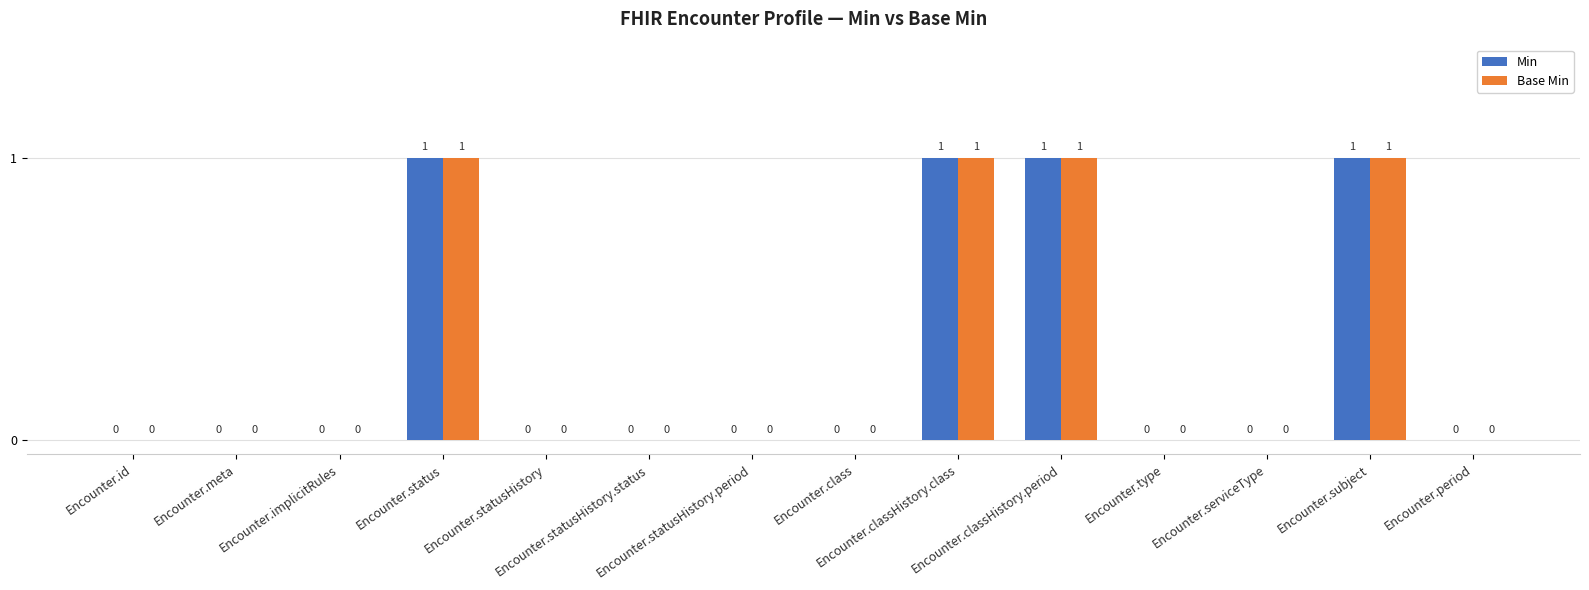

What is the sum of all Min values?

4